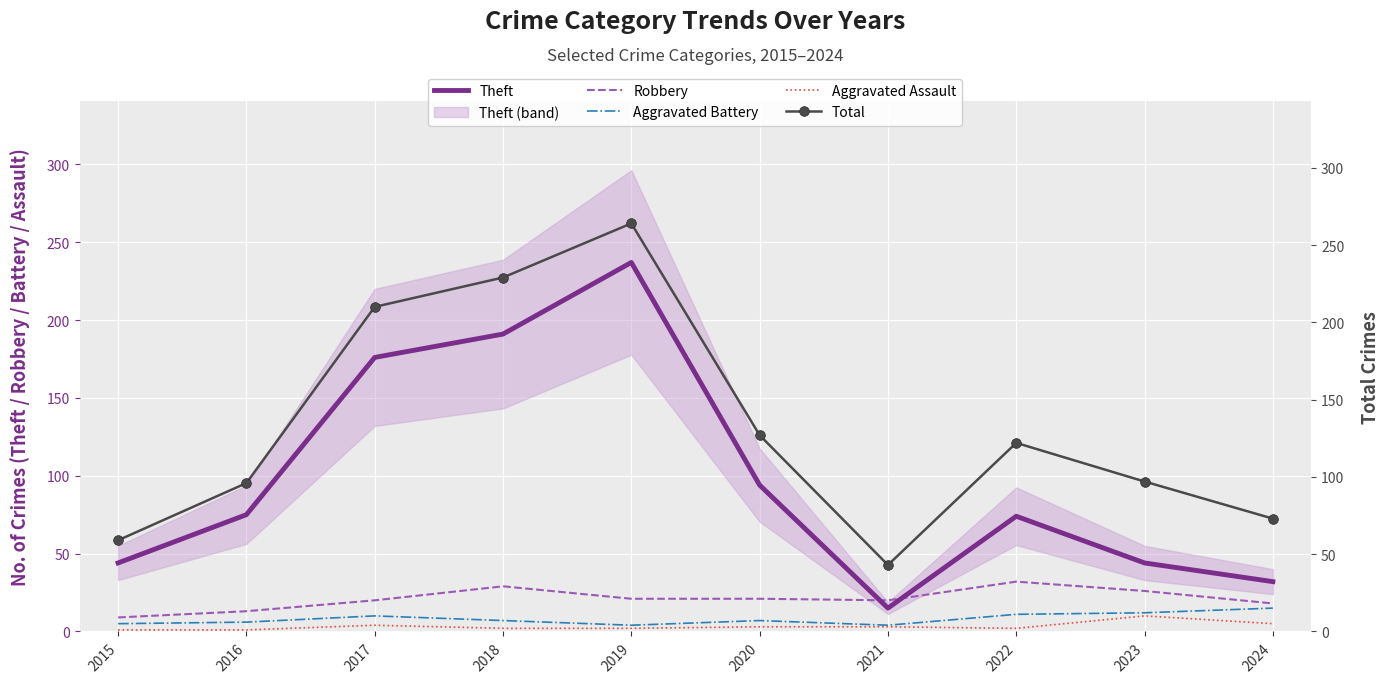

Reading left to right, extract all data points from this chart.

Theft: 2015=44	2016=75	2017=176	2018=191	2019=237	2020=94	2021=15	2022=74	2023=44	2024=32
Robbery: 2015=9	2016=13	2017=20	2018=29	2019=21	2020=21	2021=20	2022=32	2023=26	2024=18
Aggravated Battery: 2015=5	2016=6	2017=10	2018=7	2019=4	2020=7	2021=4	2022=11	2023=12	2024=15
Aggravated Assault: 2015=1	2016=1	2017=4	2018=2	2019=2	2020=3	2021=3	2022=2	2023=10	2024=5
Total: 2015=59	2016=96	2017=210	2018=229	2019=264	2020=127	2021=43	2022=122	2023=97	2024=73